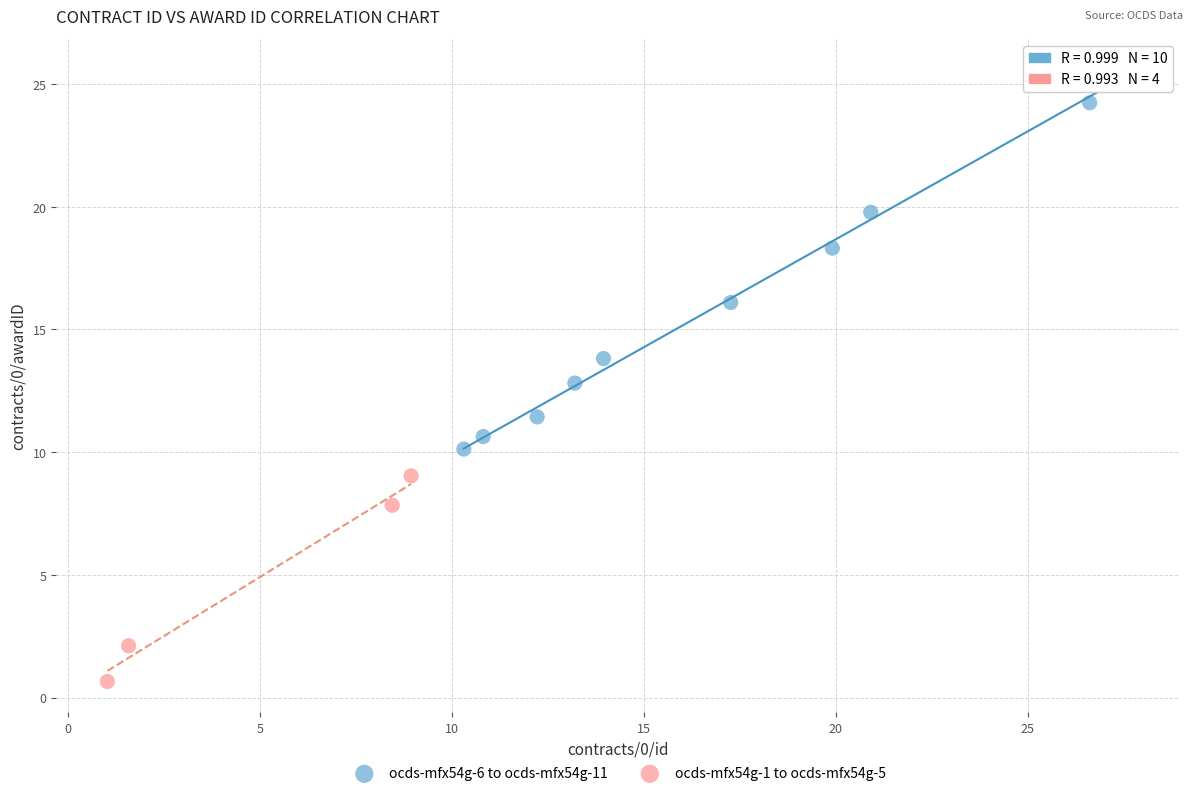

Which series contains the lowest Y value?

ocds-mfx54g-1 to ocds-mfx54g-5